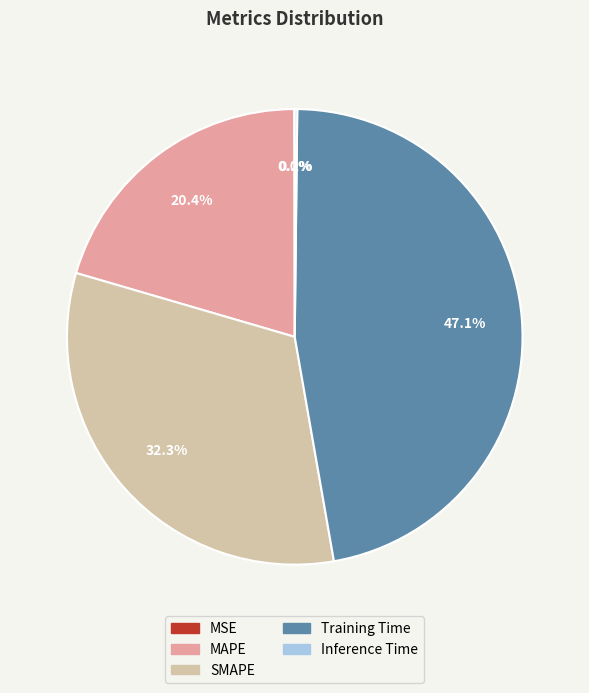

How much of the chart is everything except SMAPE?

67.7%